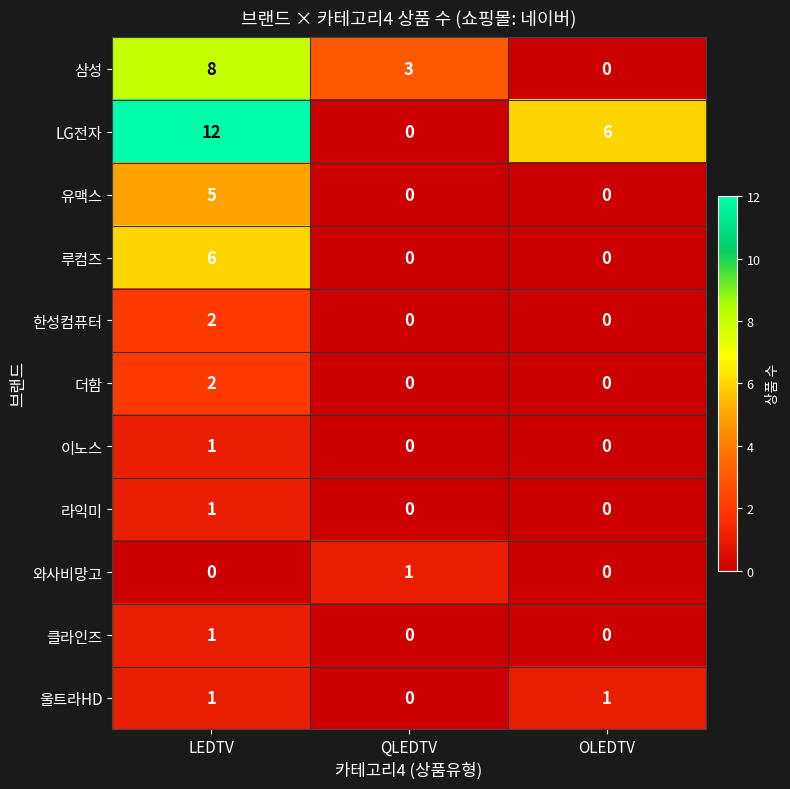

The 울트라HD series shows 1 at QLEDTV. True or false?

False